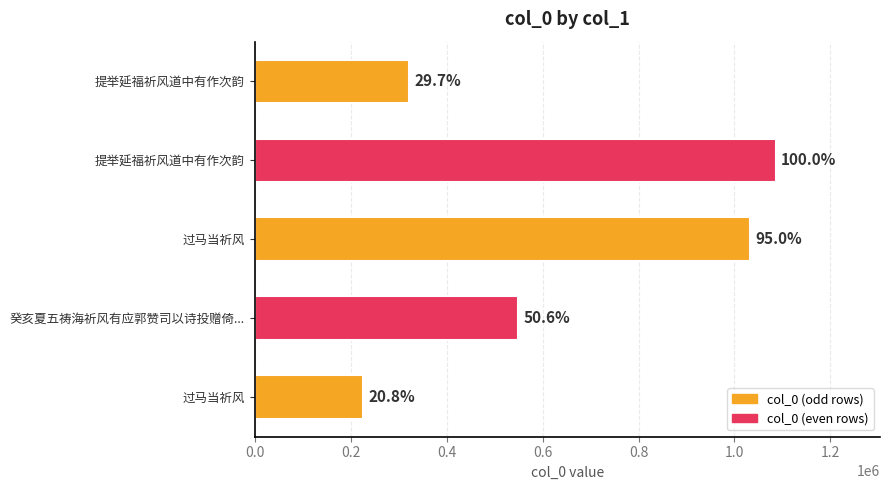

How many bars are there in total?

5